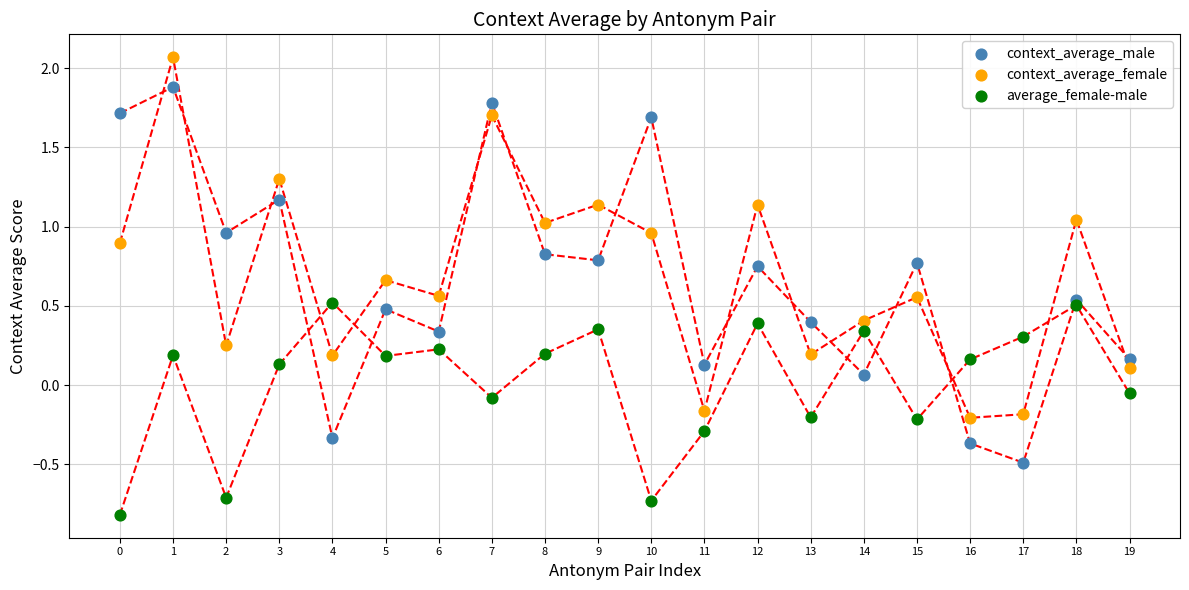

Across all data points, what is the range of Y values (max minus min)?

2.9